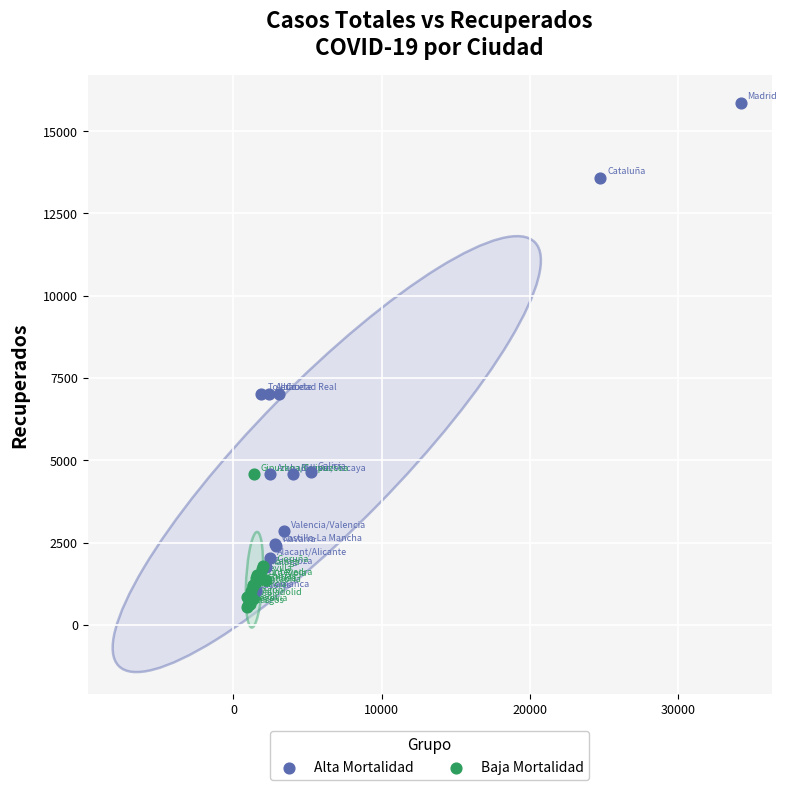

What are all the series names shown in the legend?

Alta Mortalidad, Baja Mortalidad